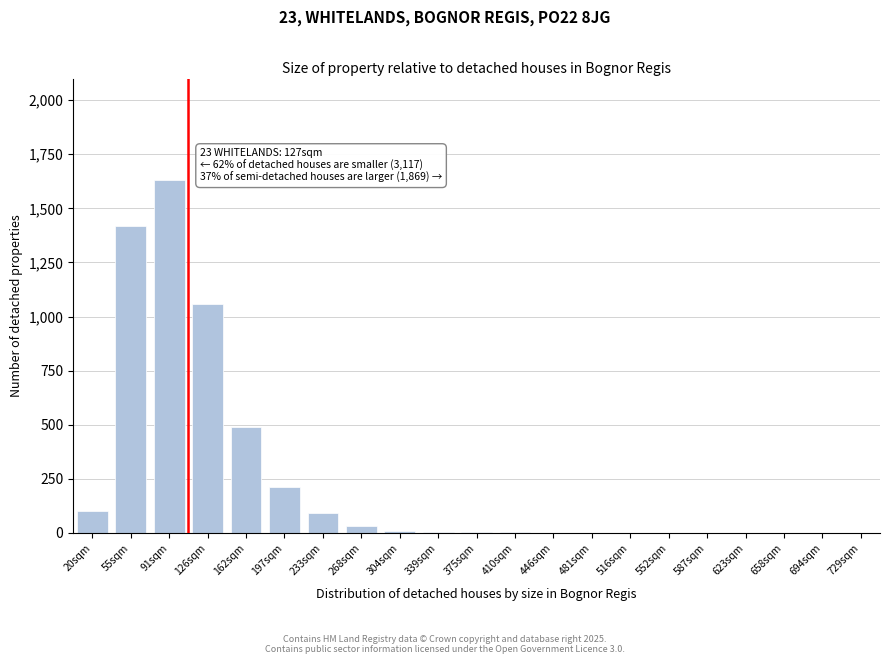

What is the sum of all values?

5052